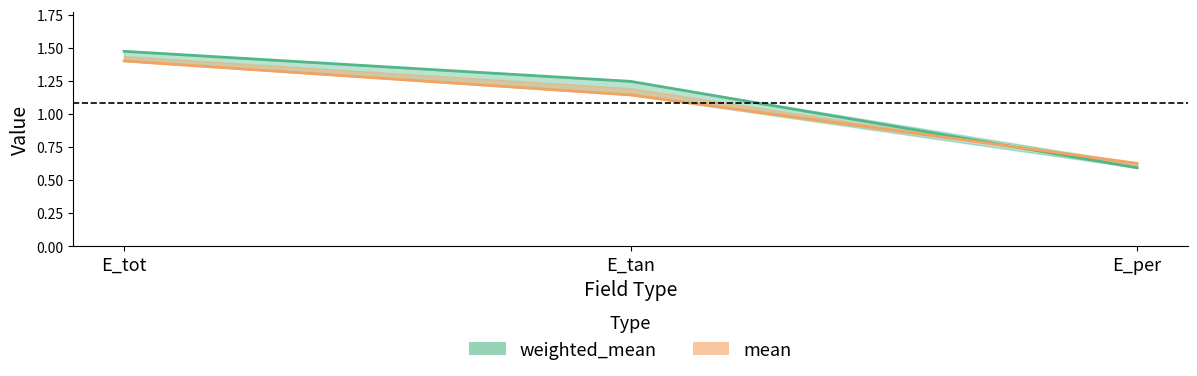

Is it true that mean line equals 1.4 at E_tot?

True